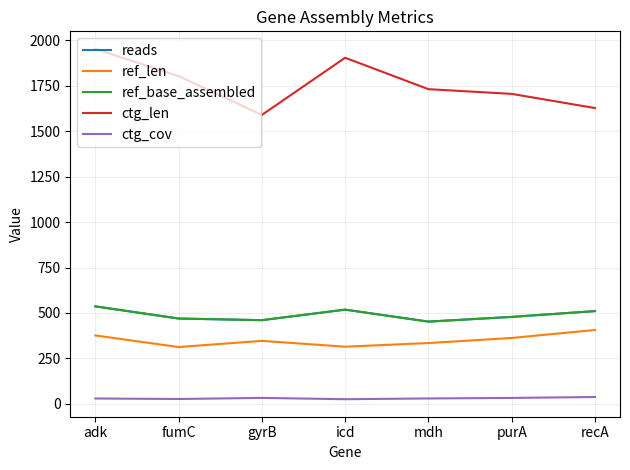

True or false: ref_base_assembled and ref_len cross at least once.

False